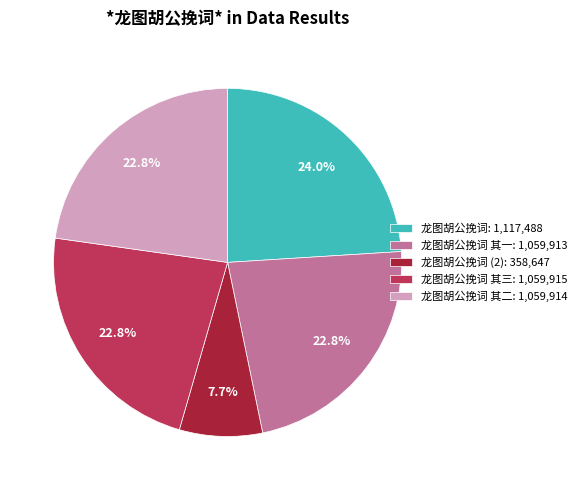

Is 龙图胡公挽词 (2): 358,647 the majority of the pie?

No